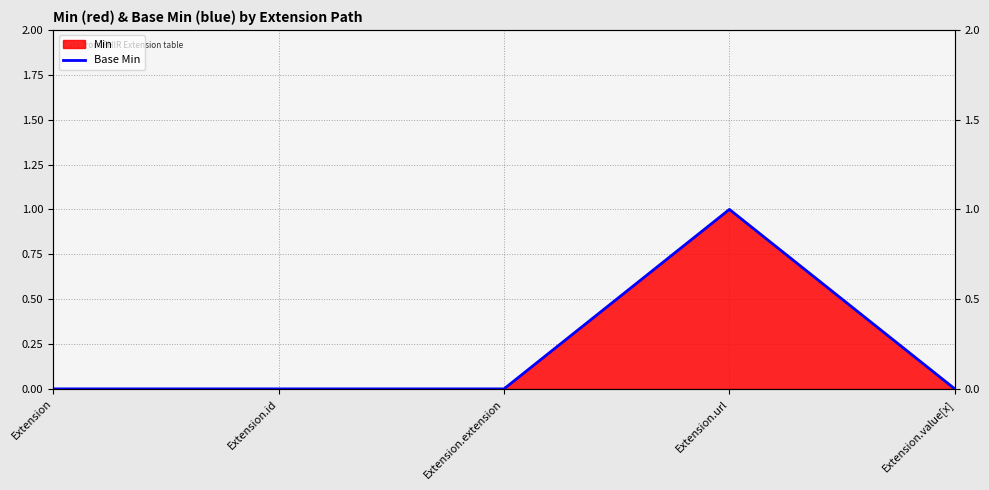

The value at Extension.extension is 0. True or false?

True